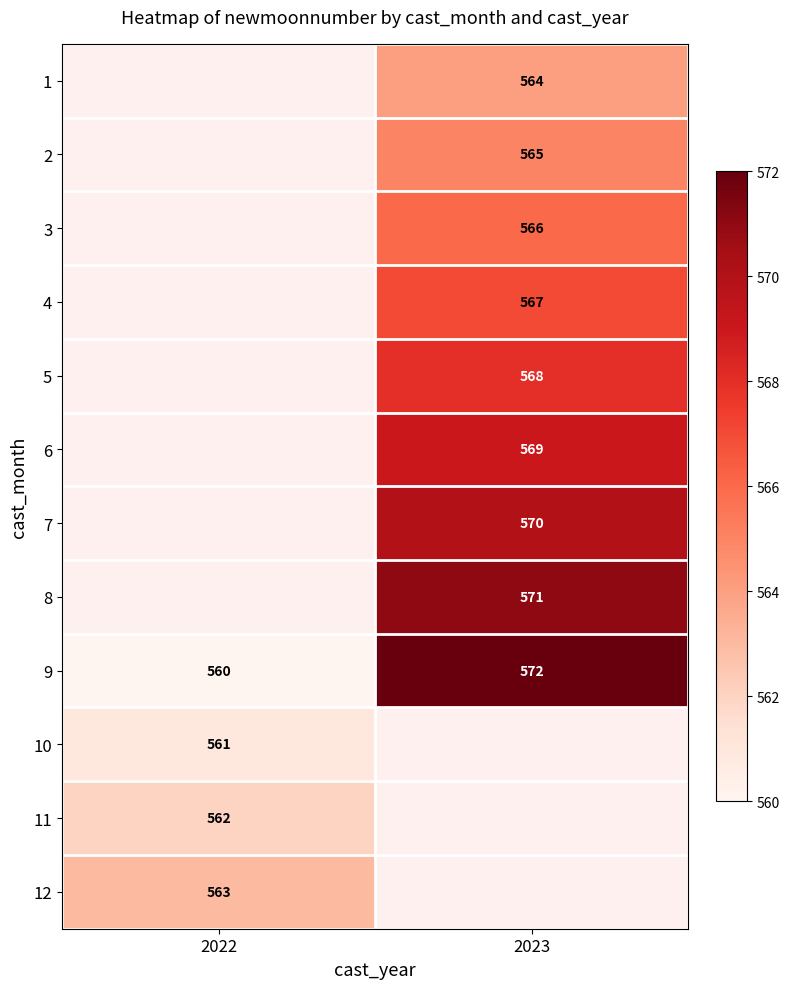

Where is 9 nearest to the value 566?

2022